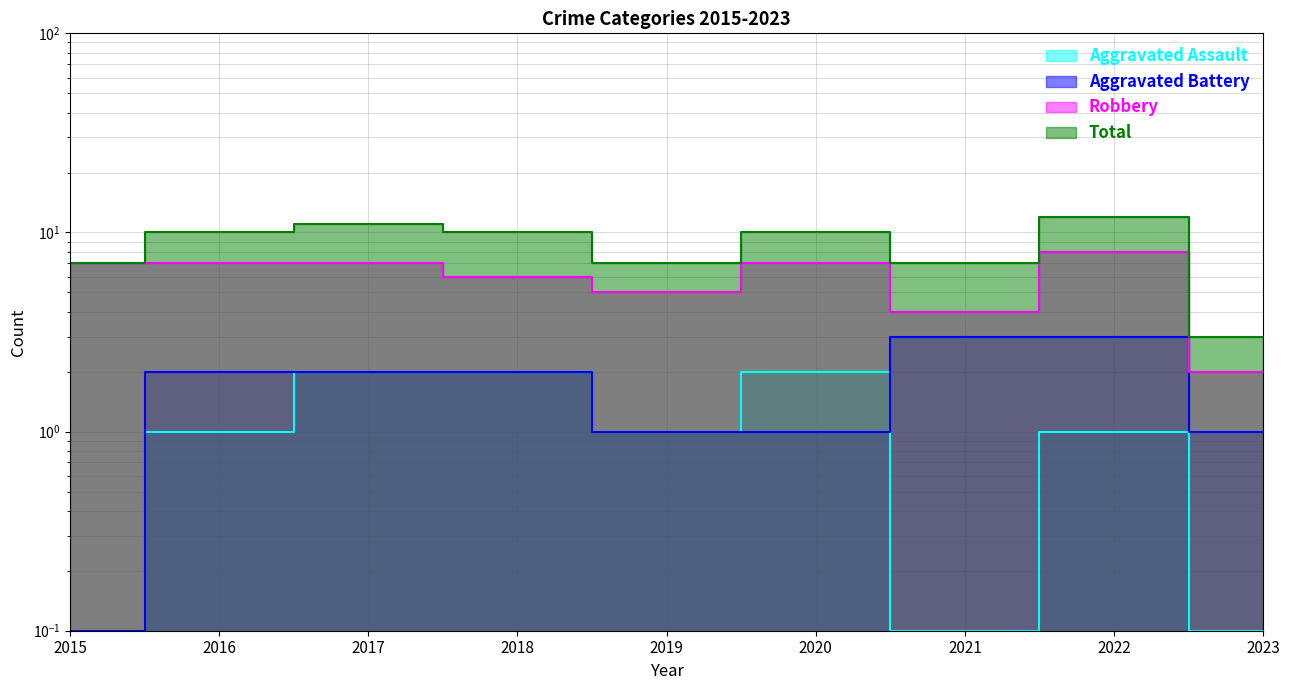

What is the value of the Aggravated Battery point at the 8th from the left?

3.0